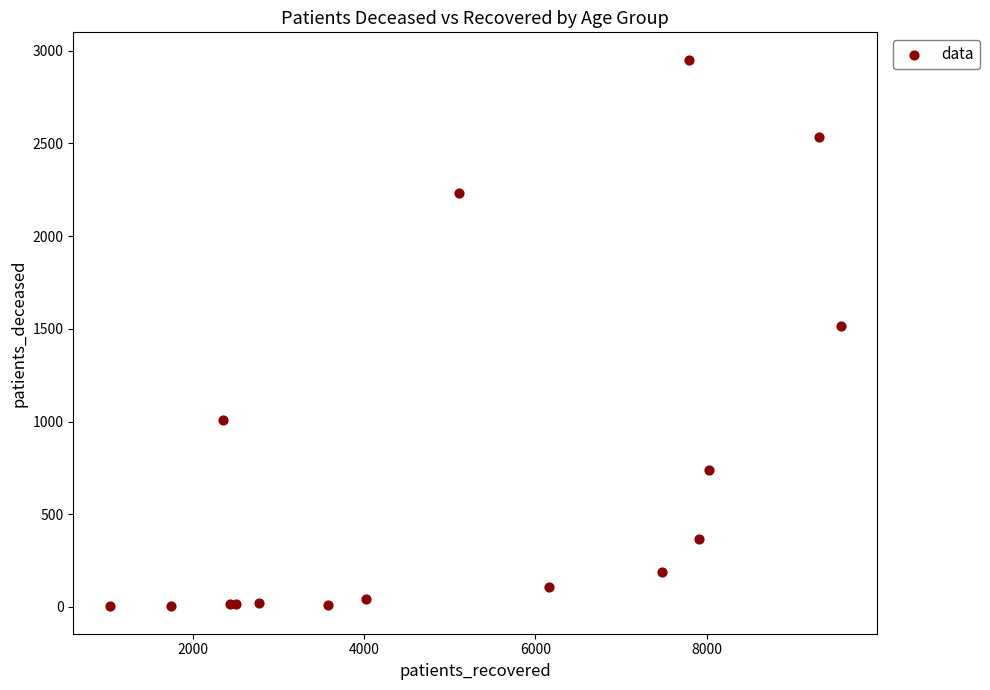

What Y value in the scatter plot is closest to 1477?

1515